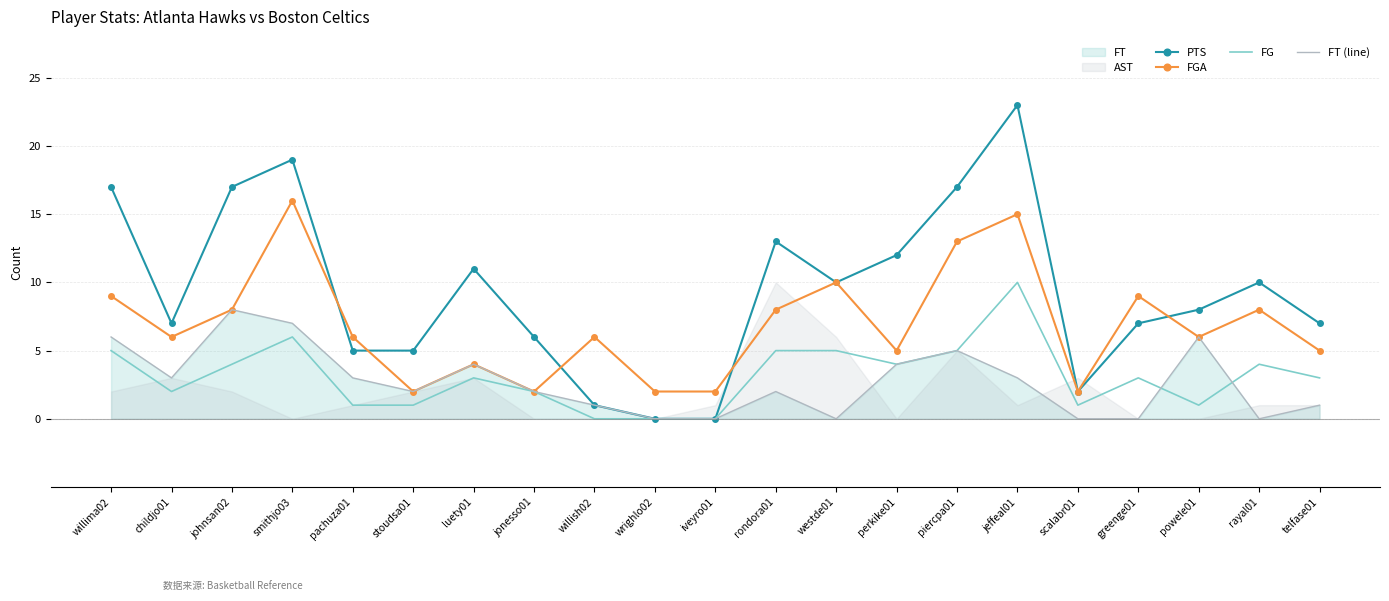

How many lines are shown in the chart?

4